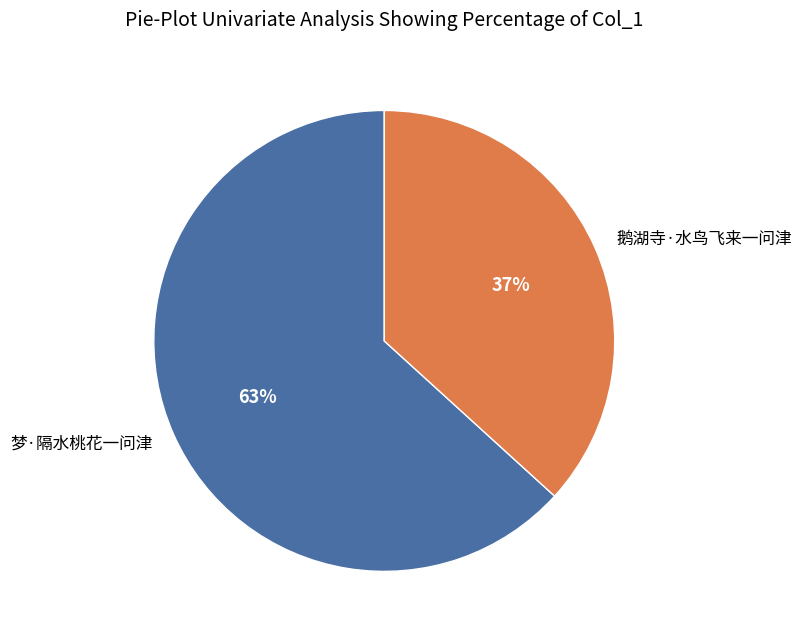

Do 梦·隔水桃花一问津 and 鹅湖寺·水鸟飞来一问津 together represent more than half of the pie?

Yes